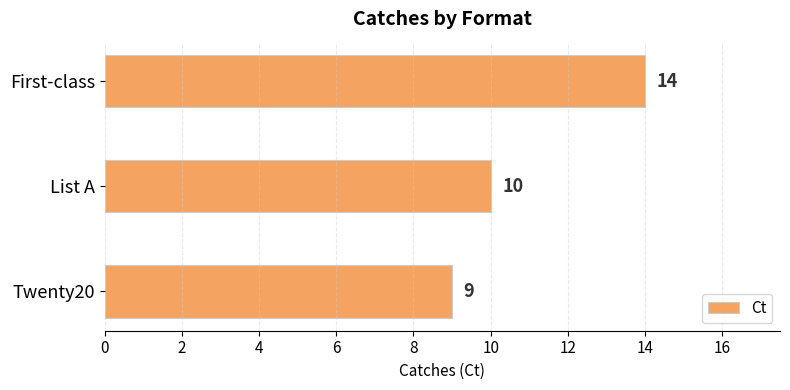

What value does the data have at First-class?

14